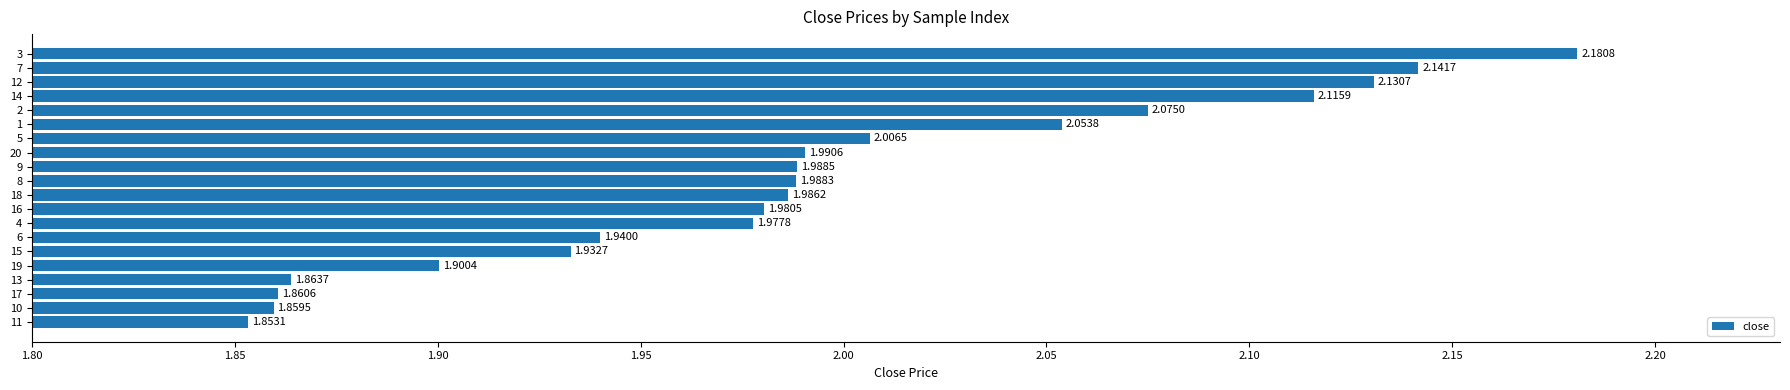

Which label corresponds to the largest value in the chart?

3